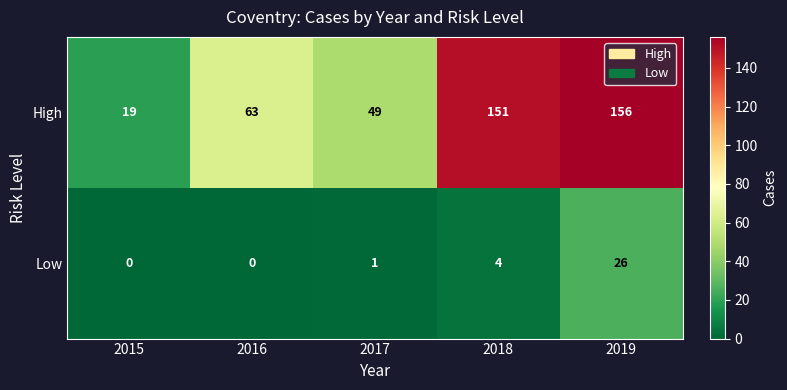

List the series in order of their peak value, highest first.

High, Low